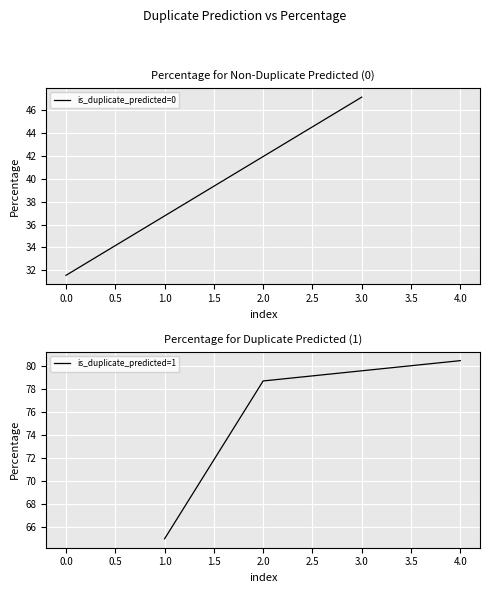

Reading left to right, transcribe all the data shown in this chart.

65.0	78.7	80.4